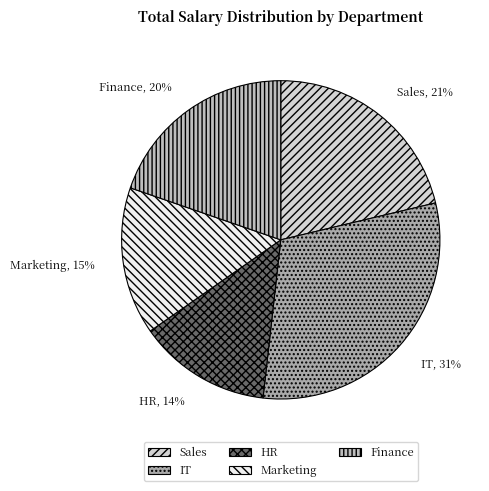

Do HR and Marketing together represent more than half of the pie?

No